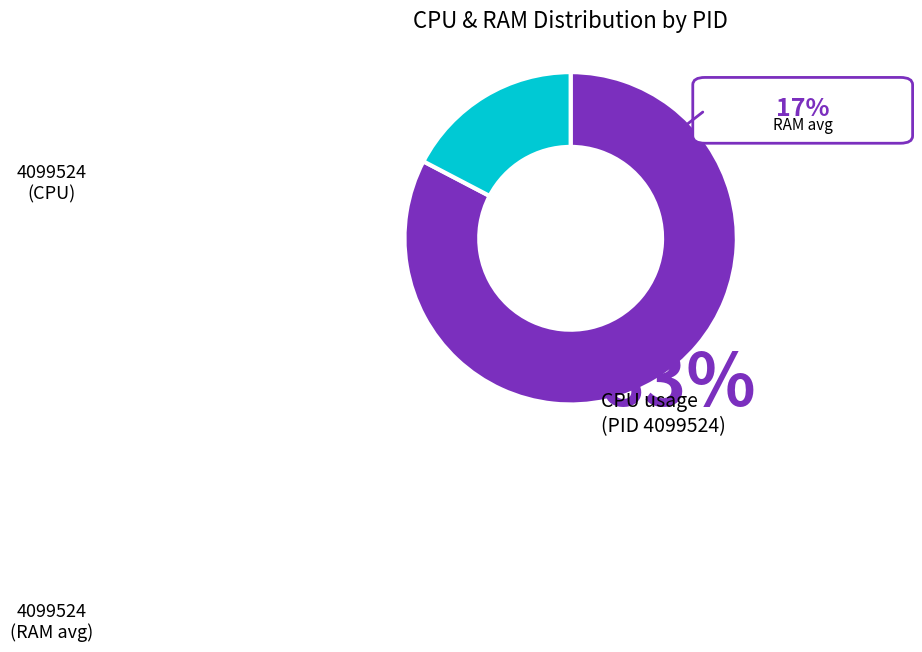

True or false: 4099524 accounts for 100% of the total.

True